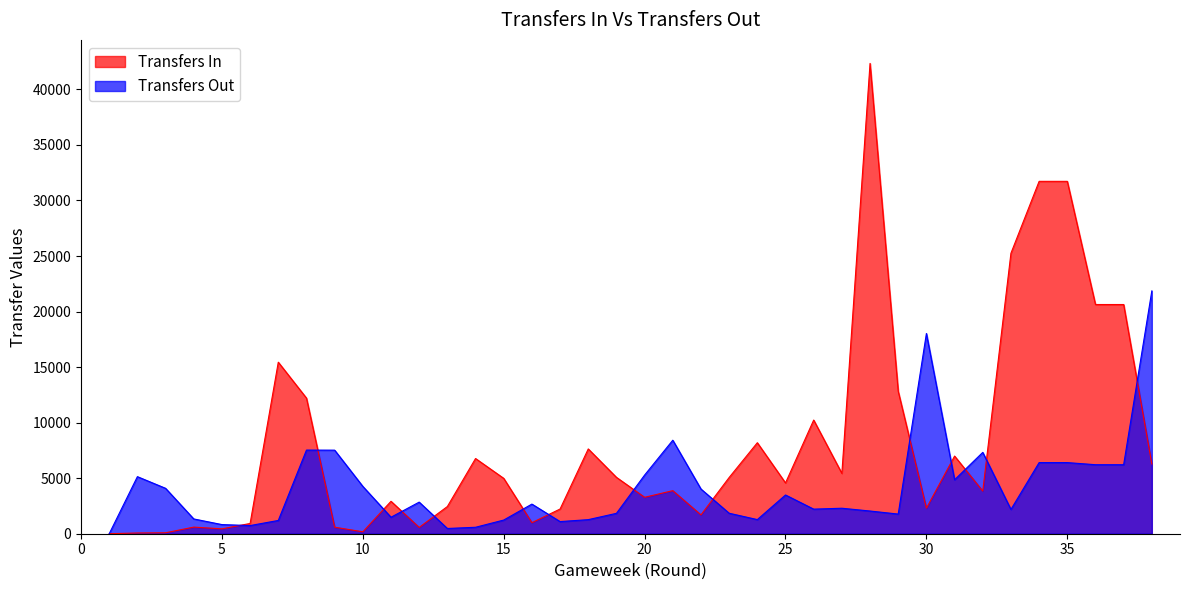

What is the value of the transfers_out point at the 33rd from the left?

2187